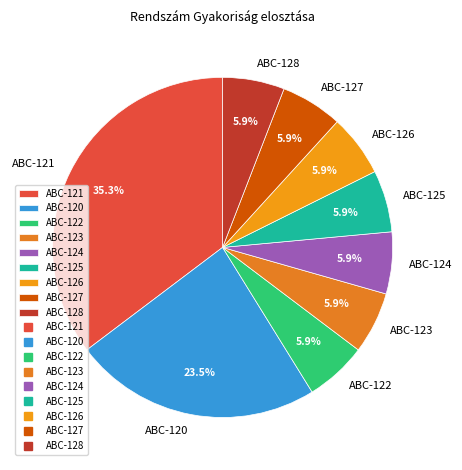

Which category has the biggest portion of the pie?

ABC-121